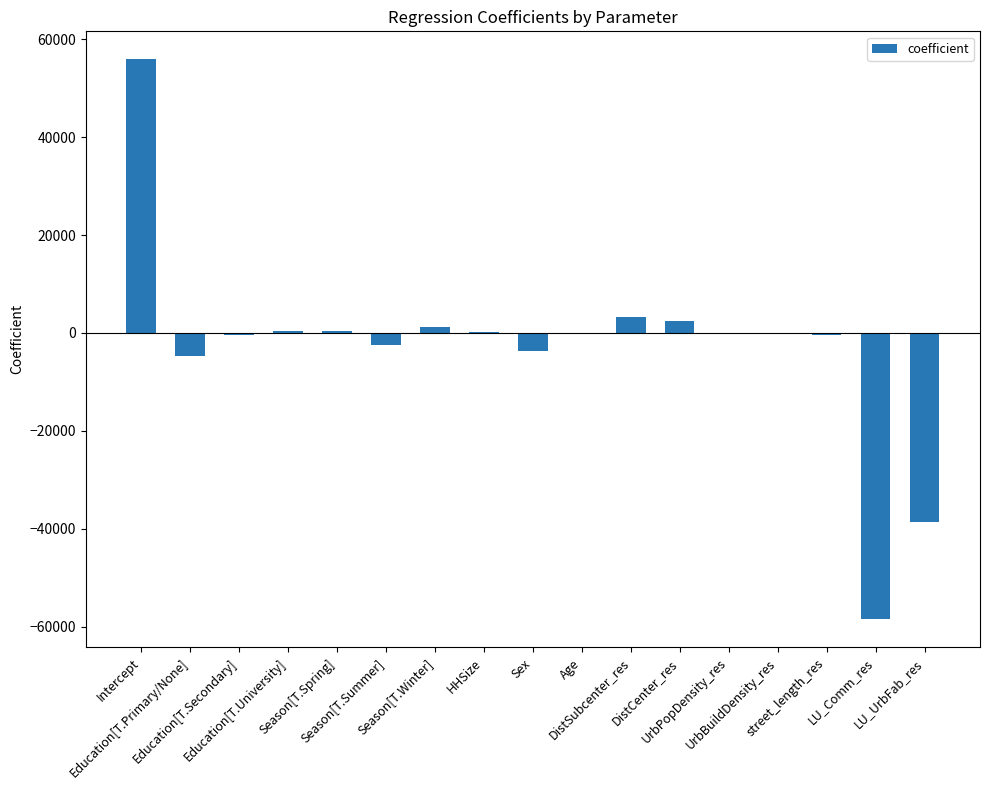

What is the sum of all values?

-45005.7